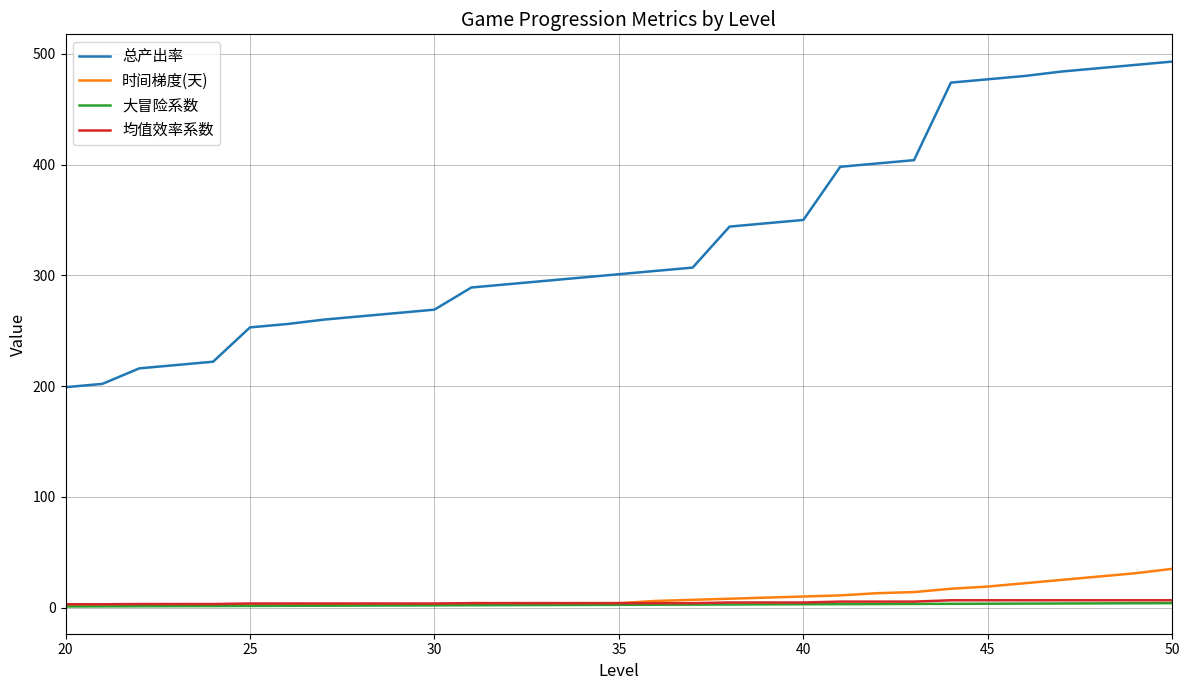

True or false: 总产出率 and 均值效率系数 intersect in this chart.

False